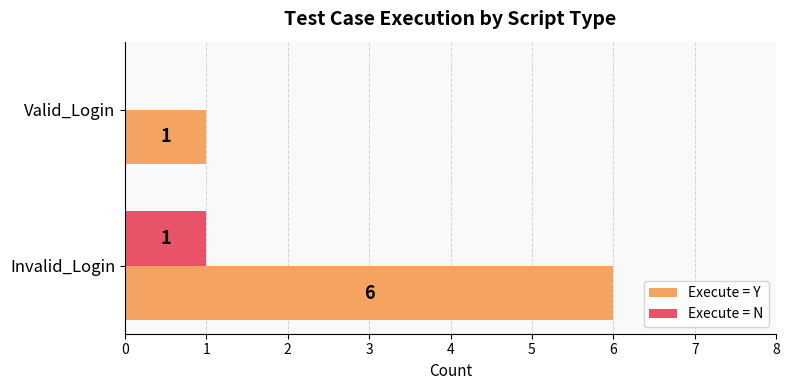

At which category is the sum across all series the highest?

Invalid_Login